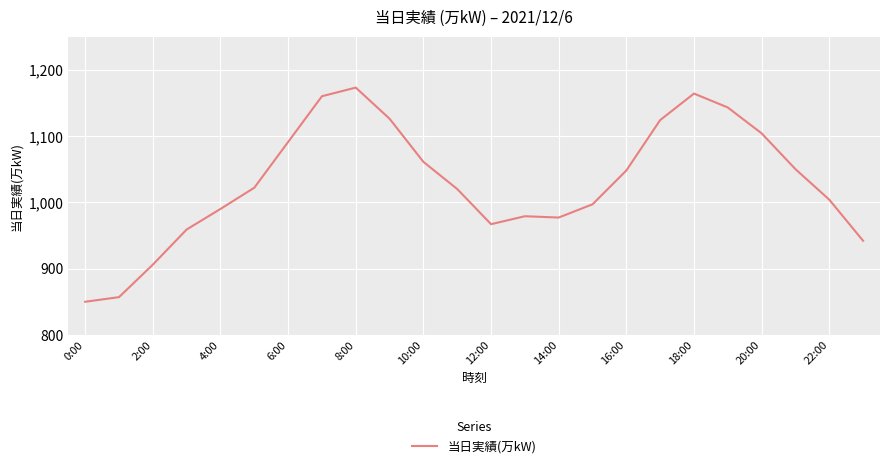

What is the difference between the maximum and minimum values?

323